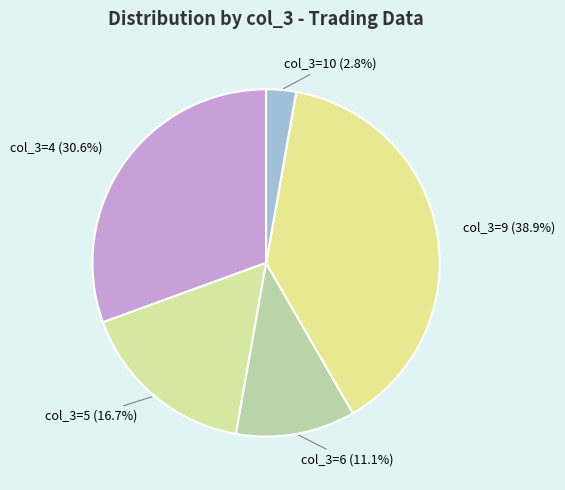

How many segments does this pie chart have?

5